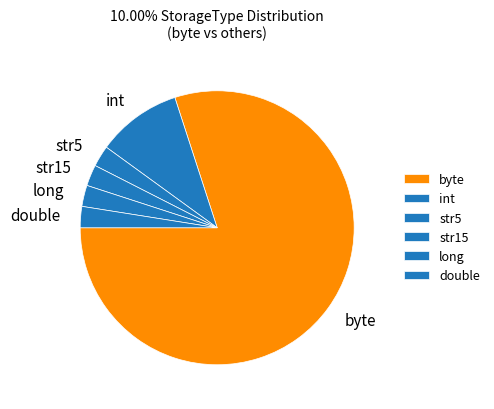

Between long and int, which is larger?

int